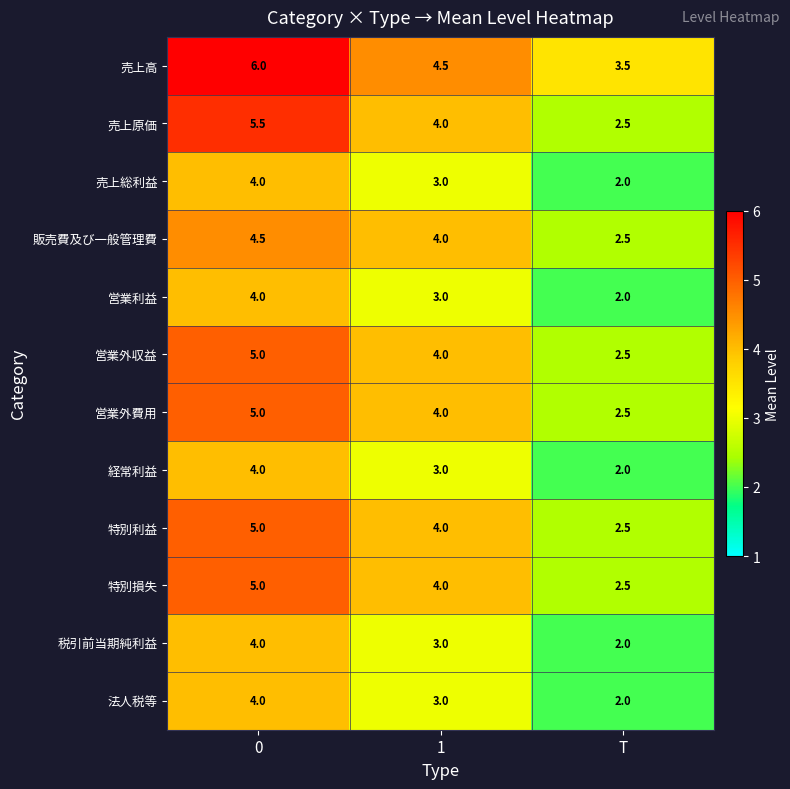

What is the difference between the maximum and second lowest values in the 売上総利益 series?

1.0